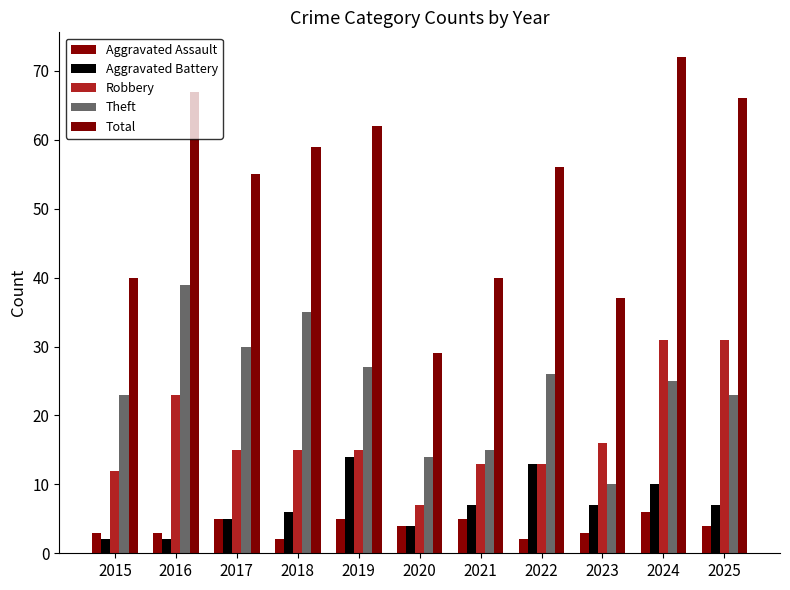

List the labels in order of Robbery value, largest first.

2024, 2025, 2016, 2023, 2017, 2018, 2019, 2021, 2022, 2015, 2020